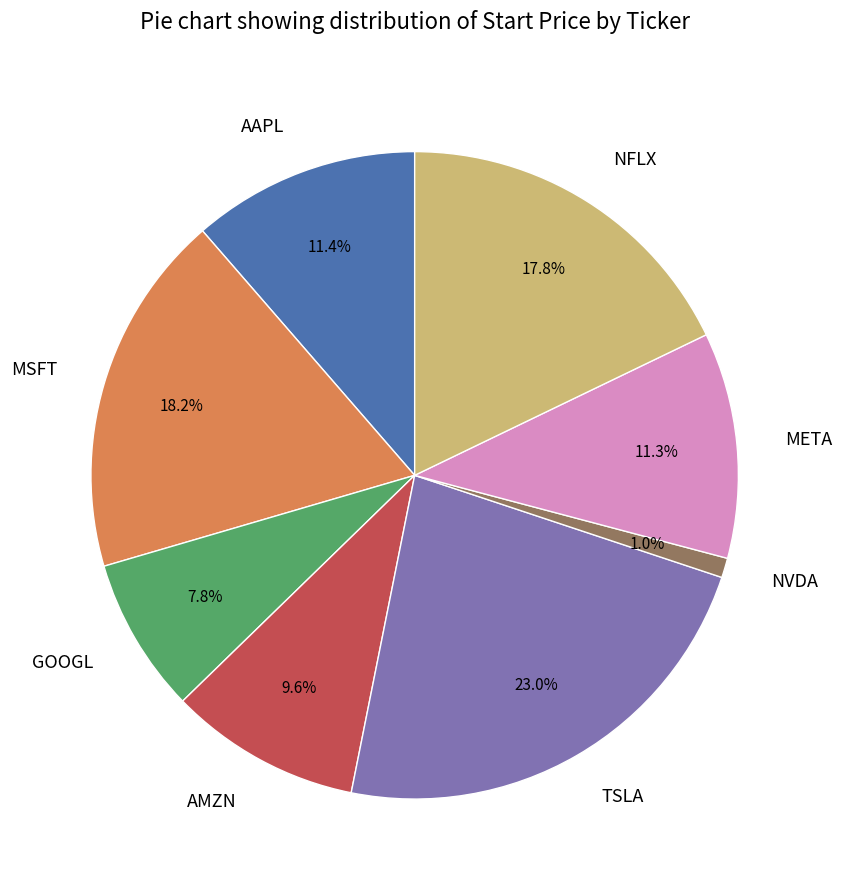

Is NFLX the majority of the pie?

No